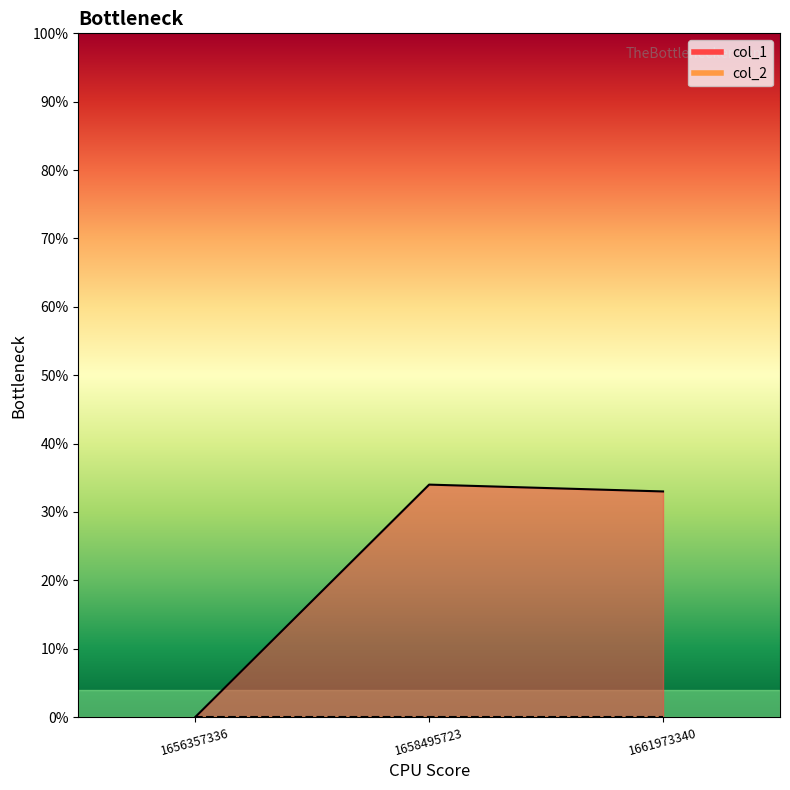

Reading right to left, extract all data points from this chart.

1661973340=33	1658495723=34	1656357336=0